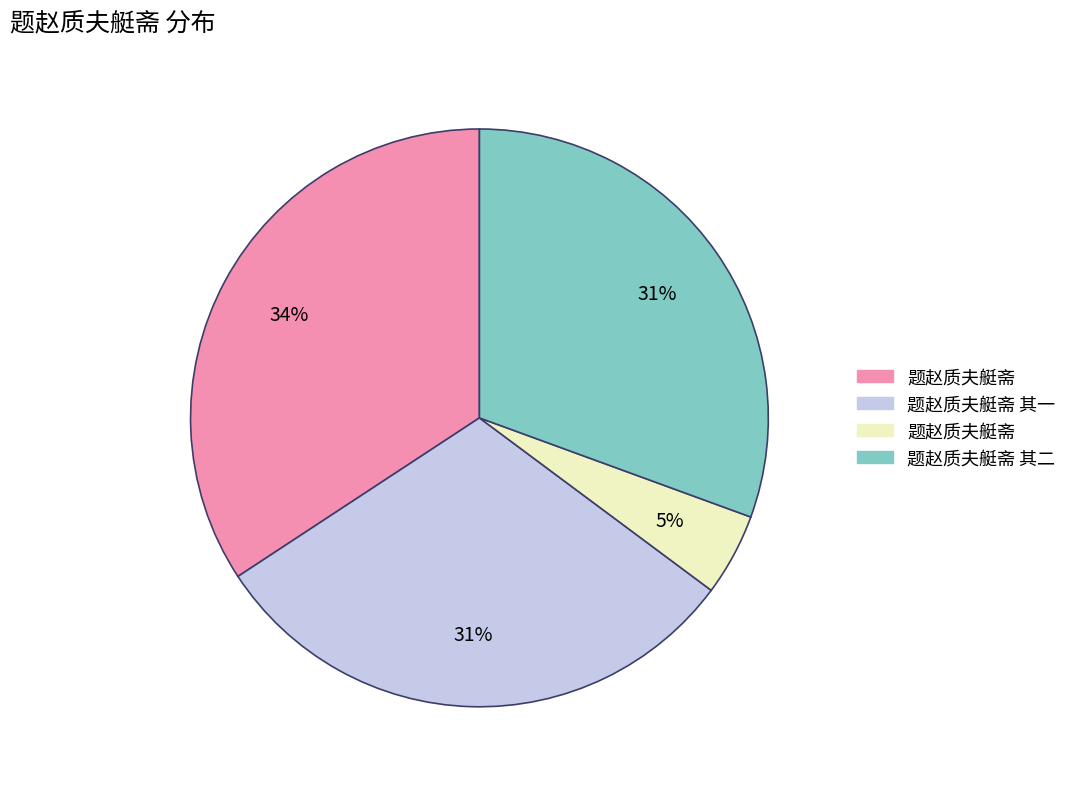

Is there any slice that represents more than half of the pie?

No